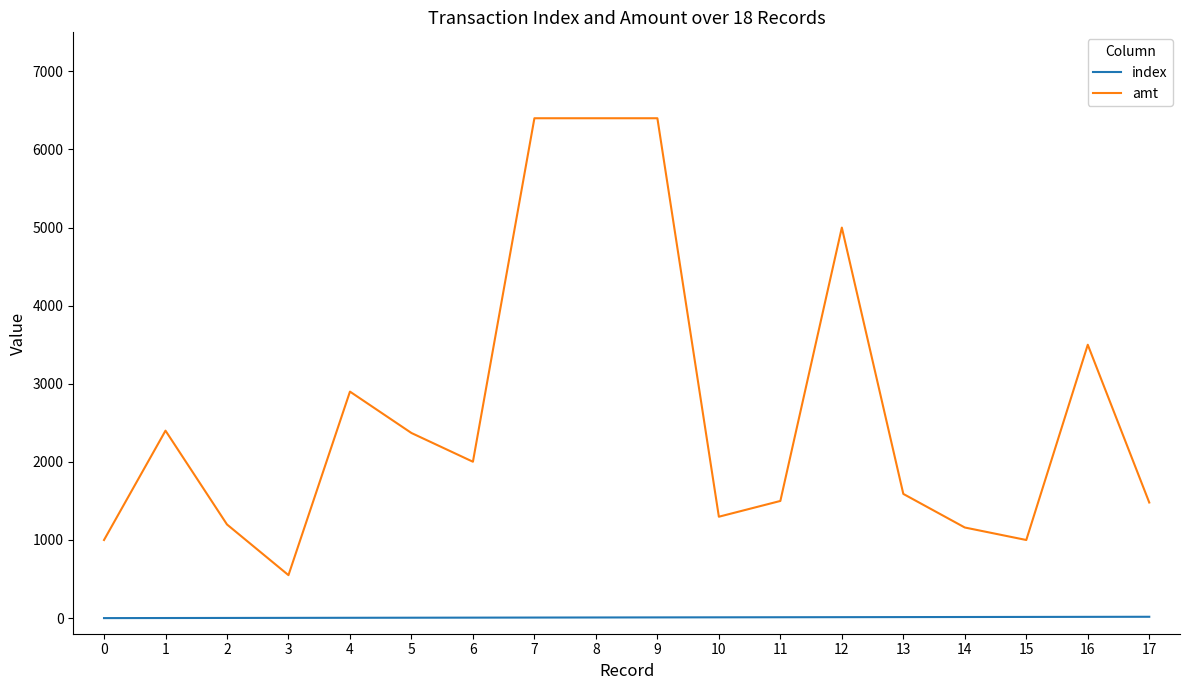

At which category does amt reach its first local peak?

1